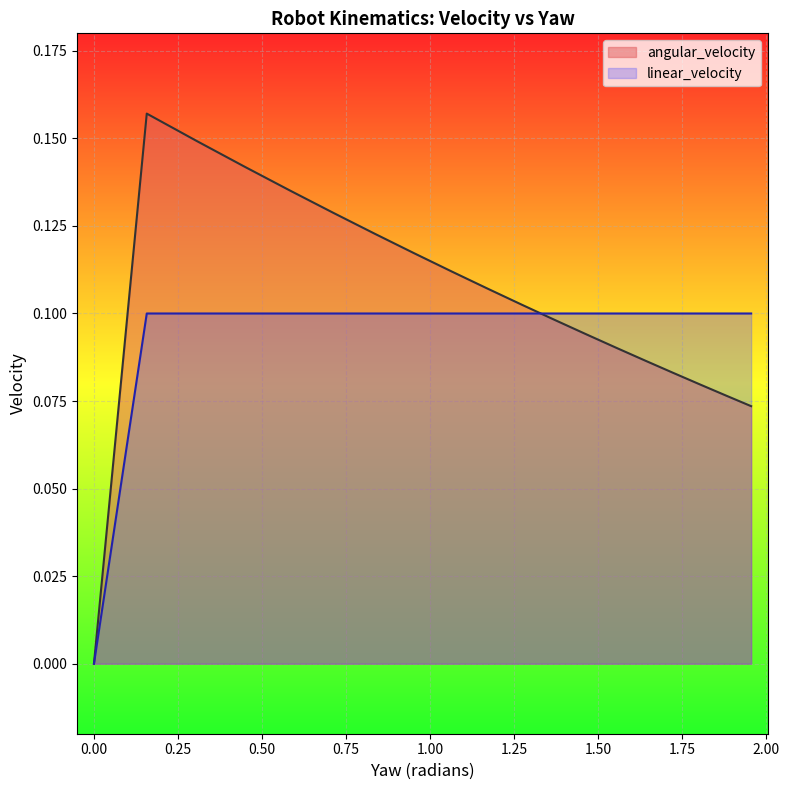

Reading right to left, list all the values displayed in this chart.

angular_velocity: 0.1	0.1	0.1	0.1	0.1	0.1	0.1	0.1	0.1	0.1	0.1	0.1	0.1	0.1	0.1	0.1	0.1	0.2	0.0	0.0
linear_velocity: 0.1	0.1	0.1	0.1	0.1	0.1	0.1	0.1	0.1	0.1	0.1	0.1	0.1	0.1	0.1	0.1	0.1	0.1	0.0	0.0